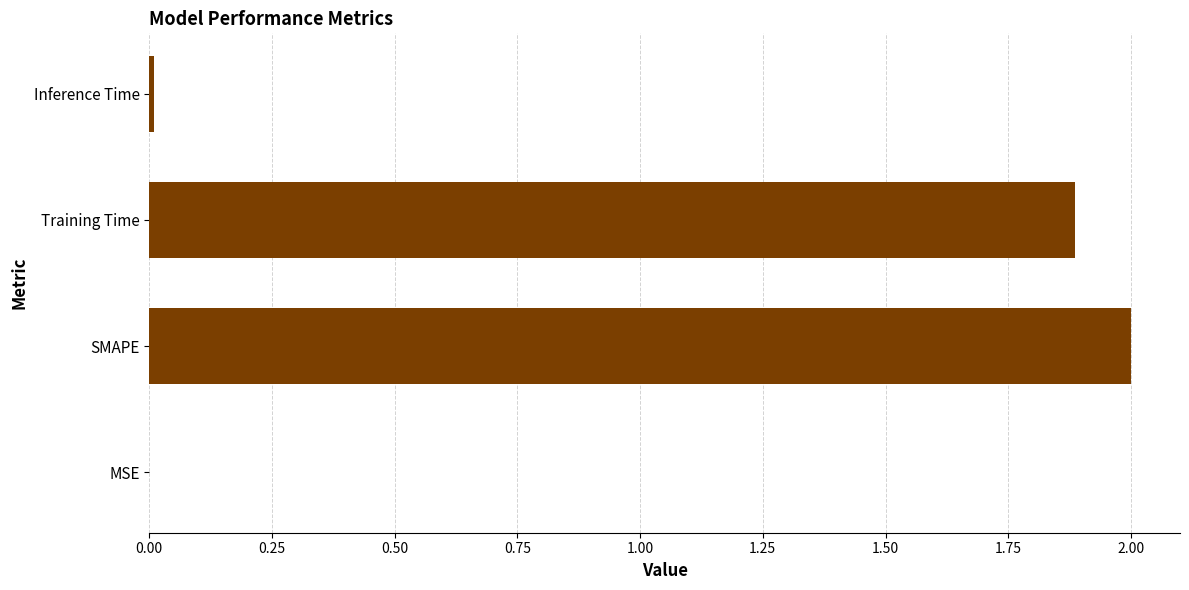

The value at Training Time is 1.9. True or false?

True